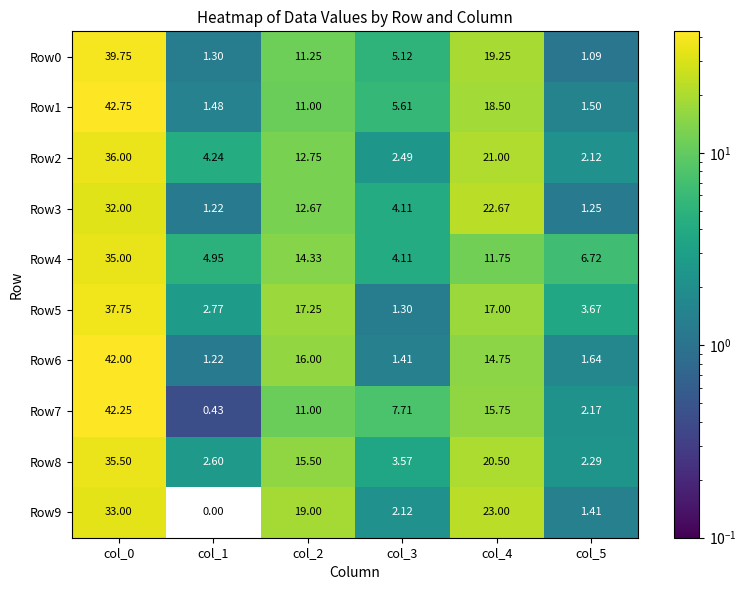

What is the spread (max minus min) of values at col_4?

11.2